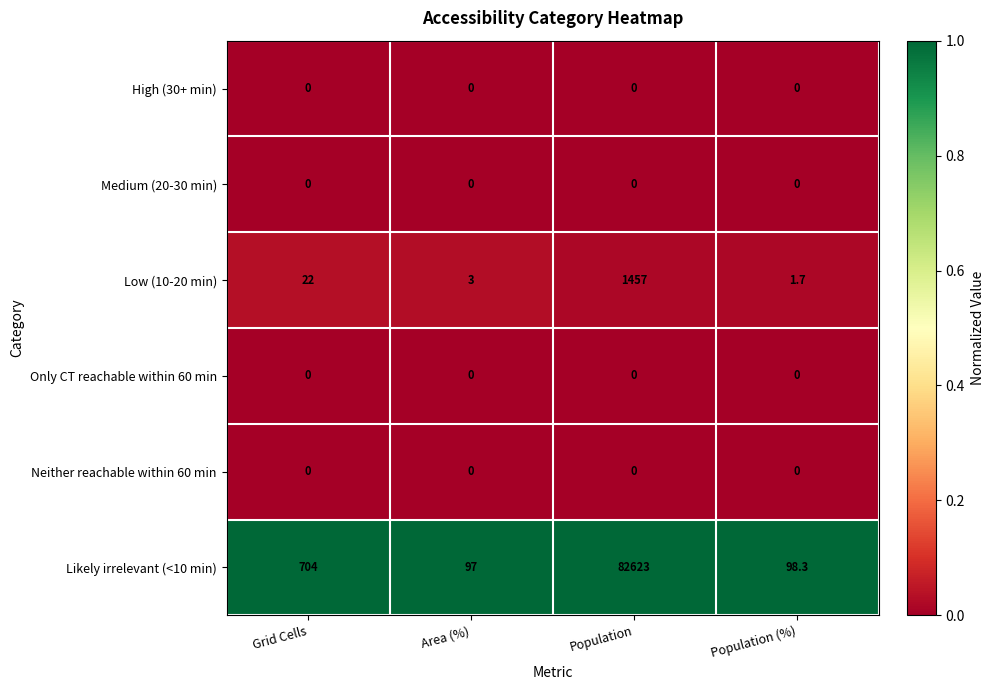

Count the number of data series in this chart.

6